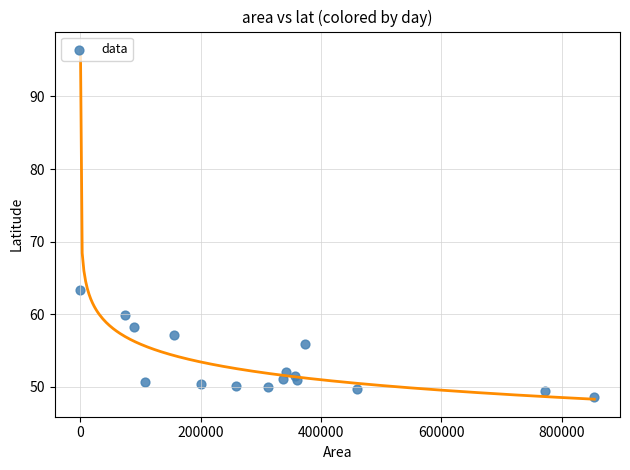

What Y value in the scatter plot is closest to 55?

55.8